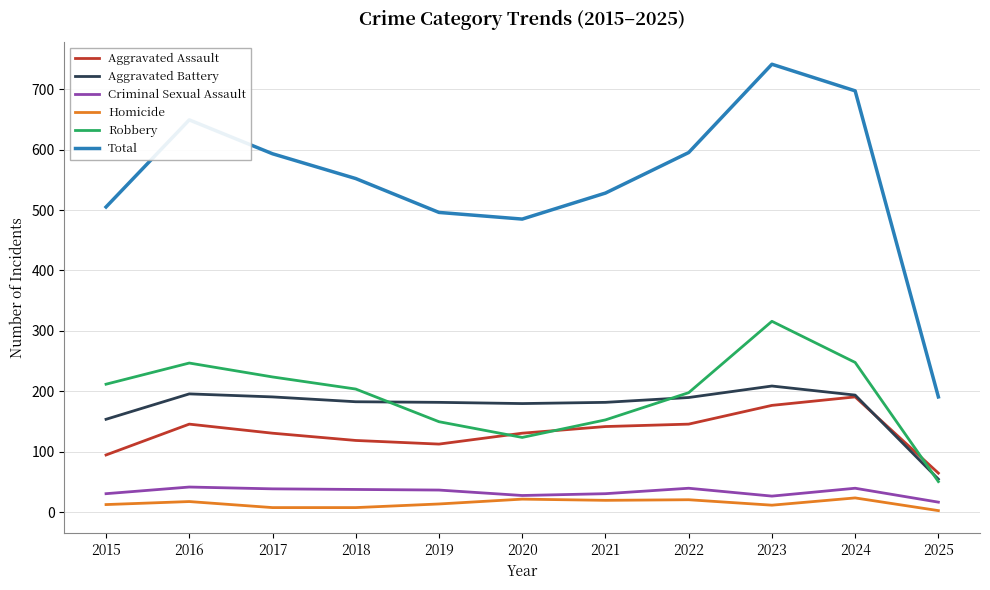

What is the spread (max minus min) of values at 2021?

508